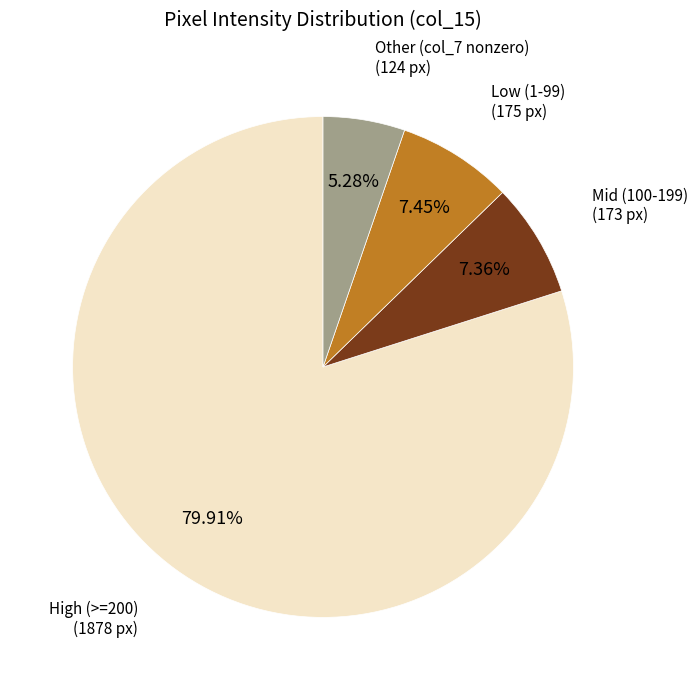

Is there any slice that represents more than half of the pie?

Yes